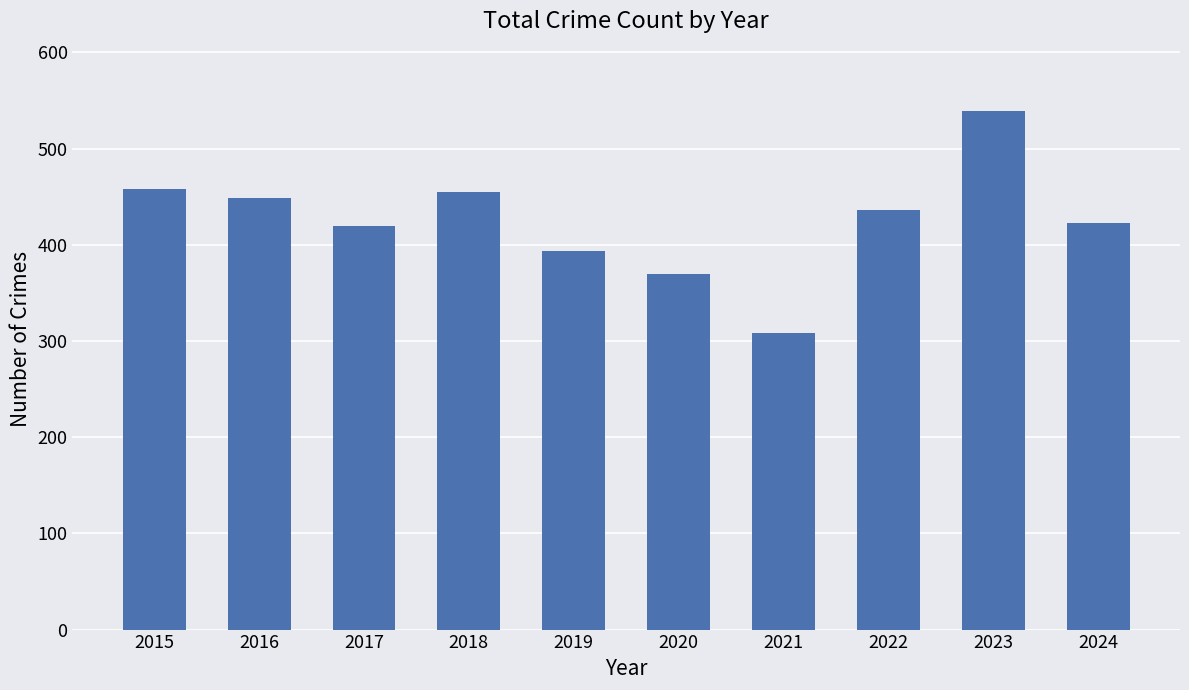

How many values are below 436?

5